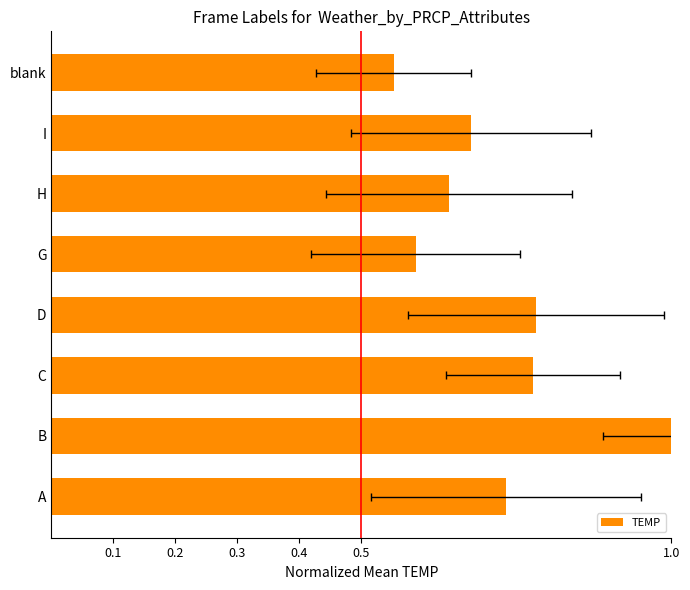

What is the maximum value shown in the chart?

1.0